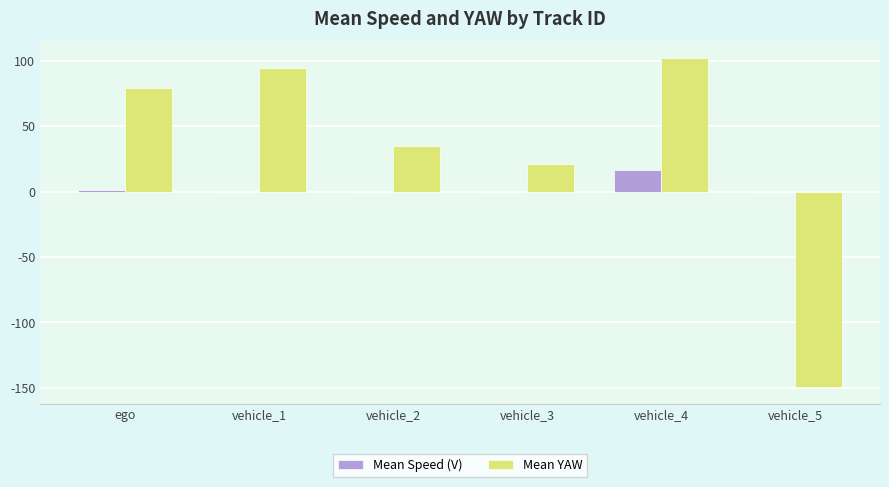

What is the sum of all Mean YAW values?

182.6